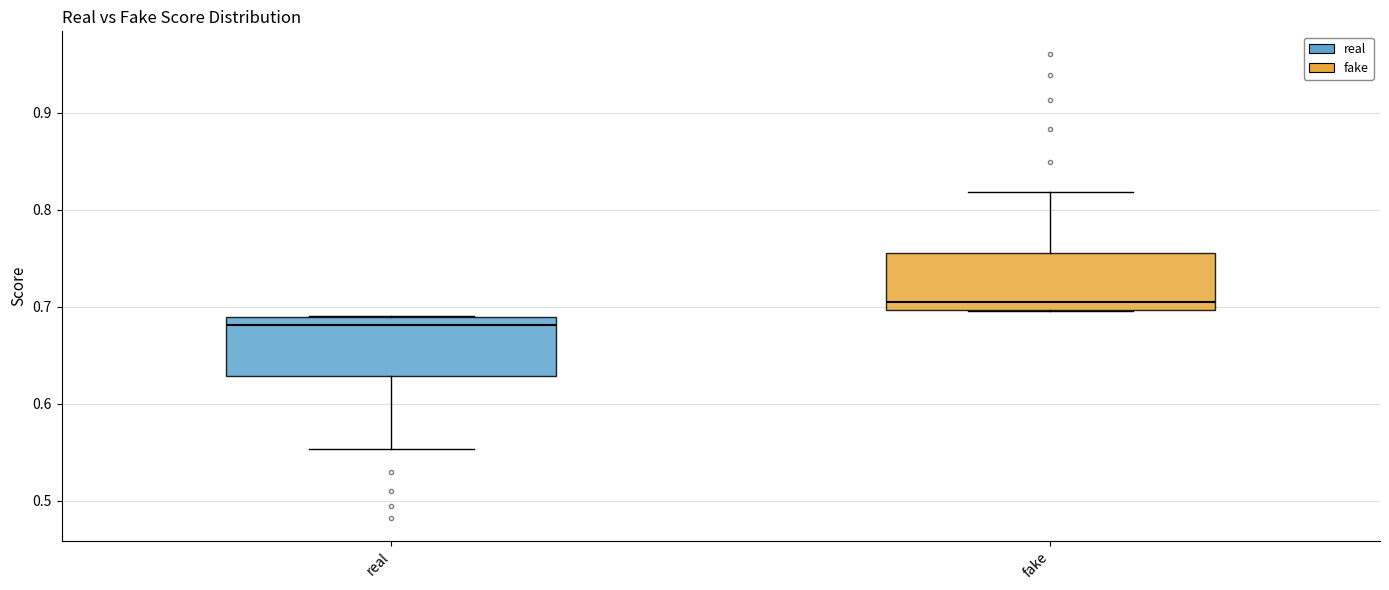

Reading left to right, read every box against the y-axis: the position of its median line, the range the box covers, and the ends of its whiskers. The values are not printed on the chart, so give them approximately, as read against the axis.

real: median 0.68, box 0.63 to 0.69, whiskers 0.55 to 0.69
fake: median 0.71, box 0.70 to 0.76, whiskers 0.70 to 0.82